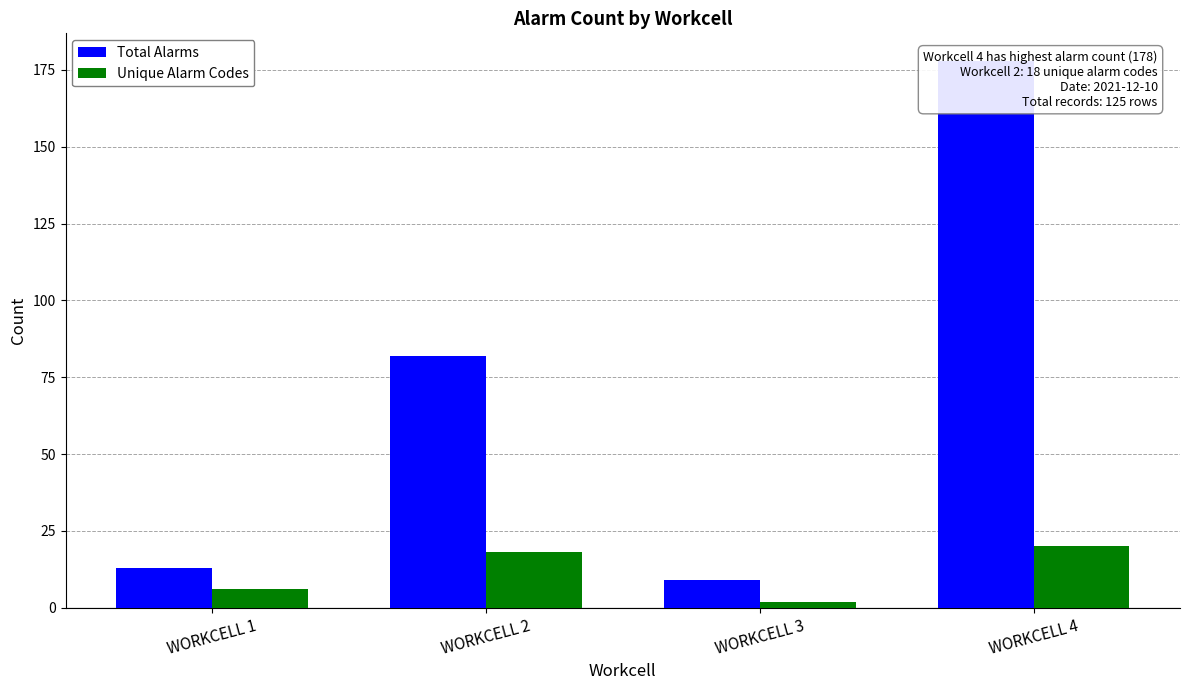

Is it true that Unique Alarm Codes equals 0 at WORKCELL 3?

False